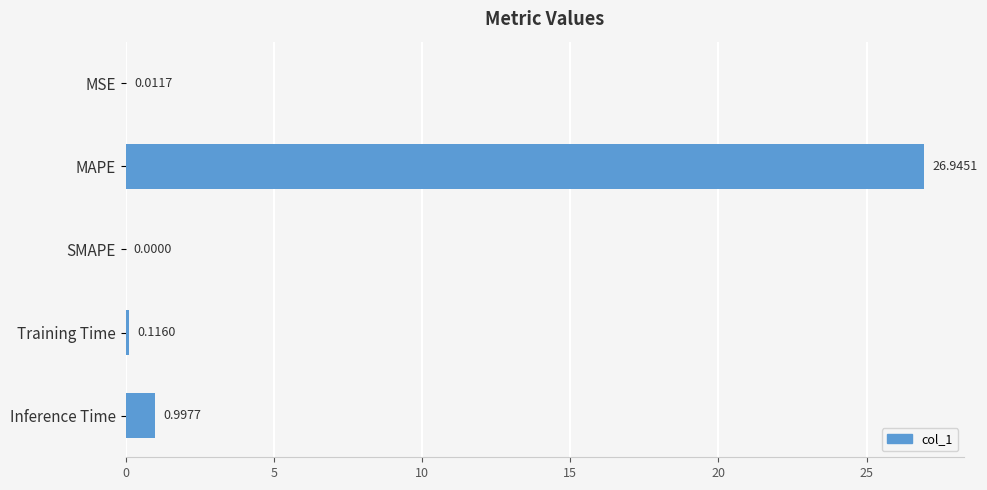

What is the change in value from MSE to Training Time?

+0.1